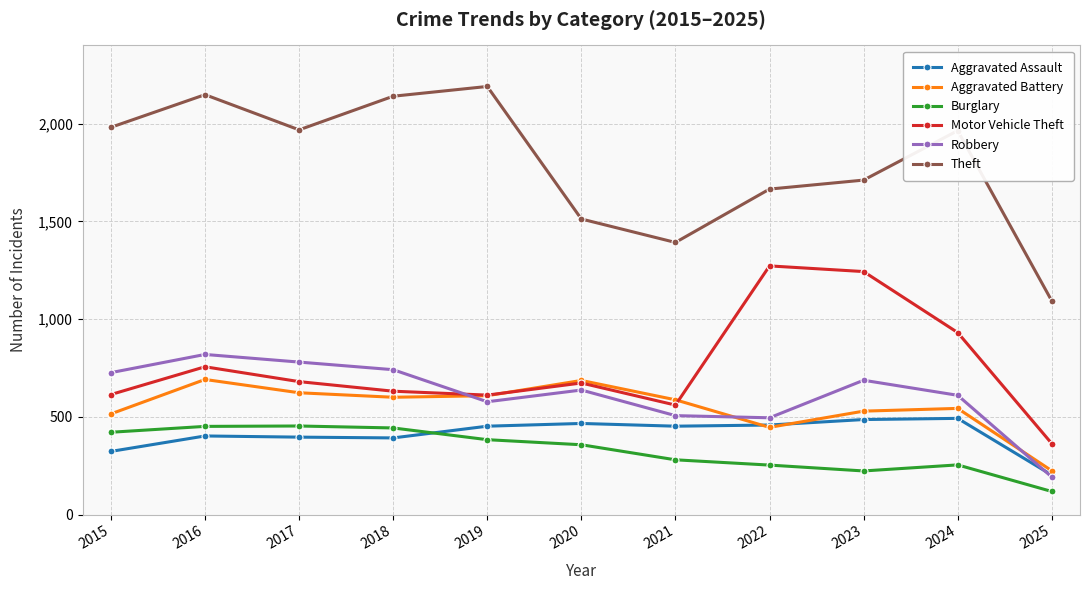

True or false: Aggravated Battery has more than 1 points higher than both neighbors.

True